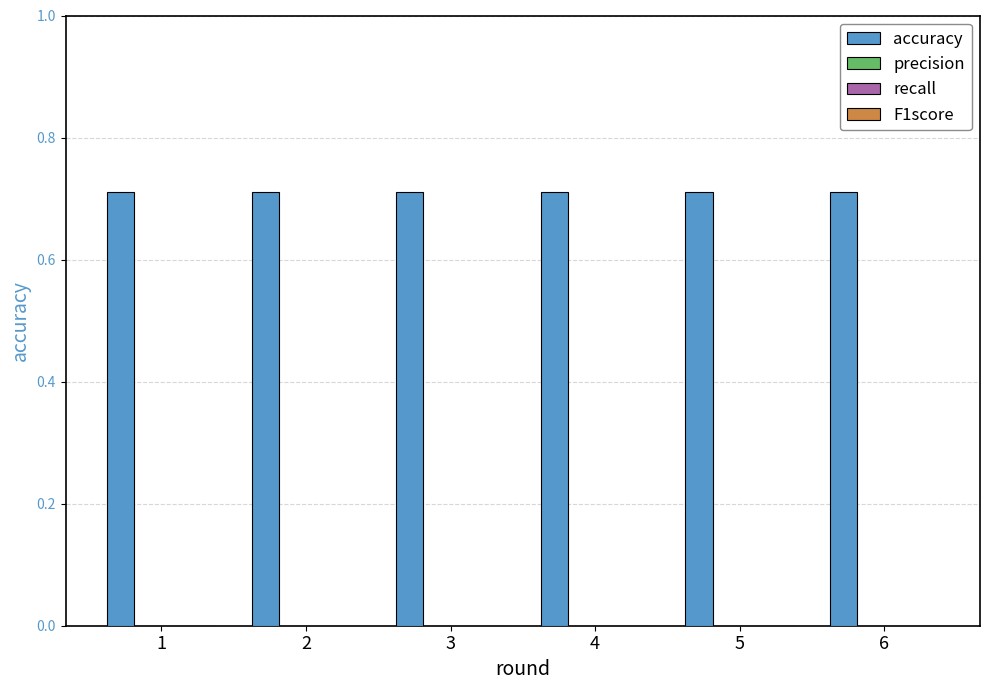

What is the spread (max minus min) of values at 3?

0.7